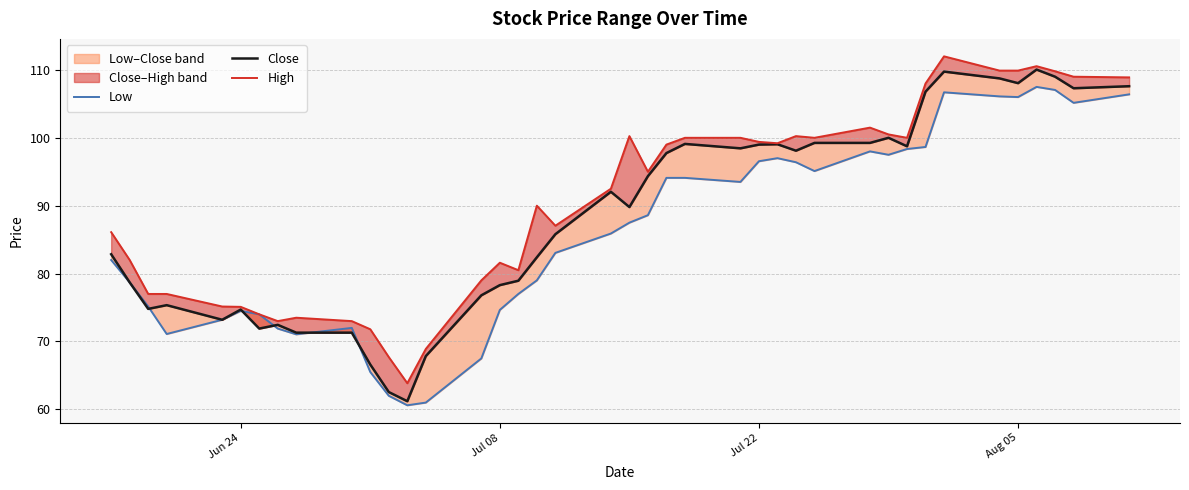

How many interior local valleys does the Close series have?

10